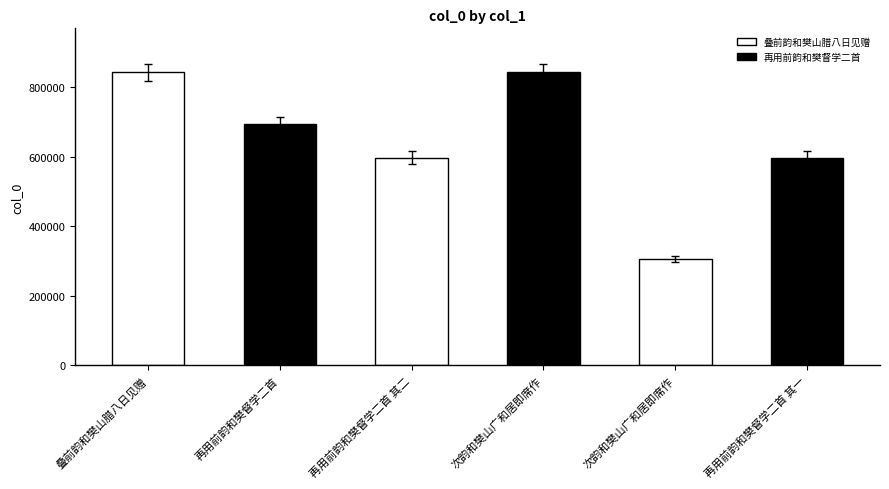

How many values are below 695083?

3